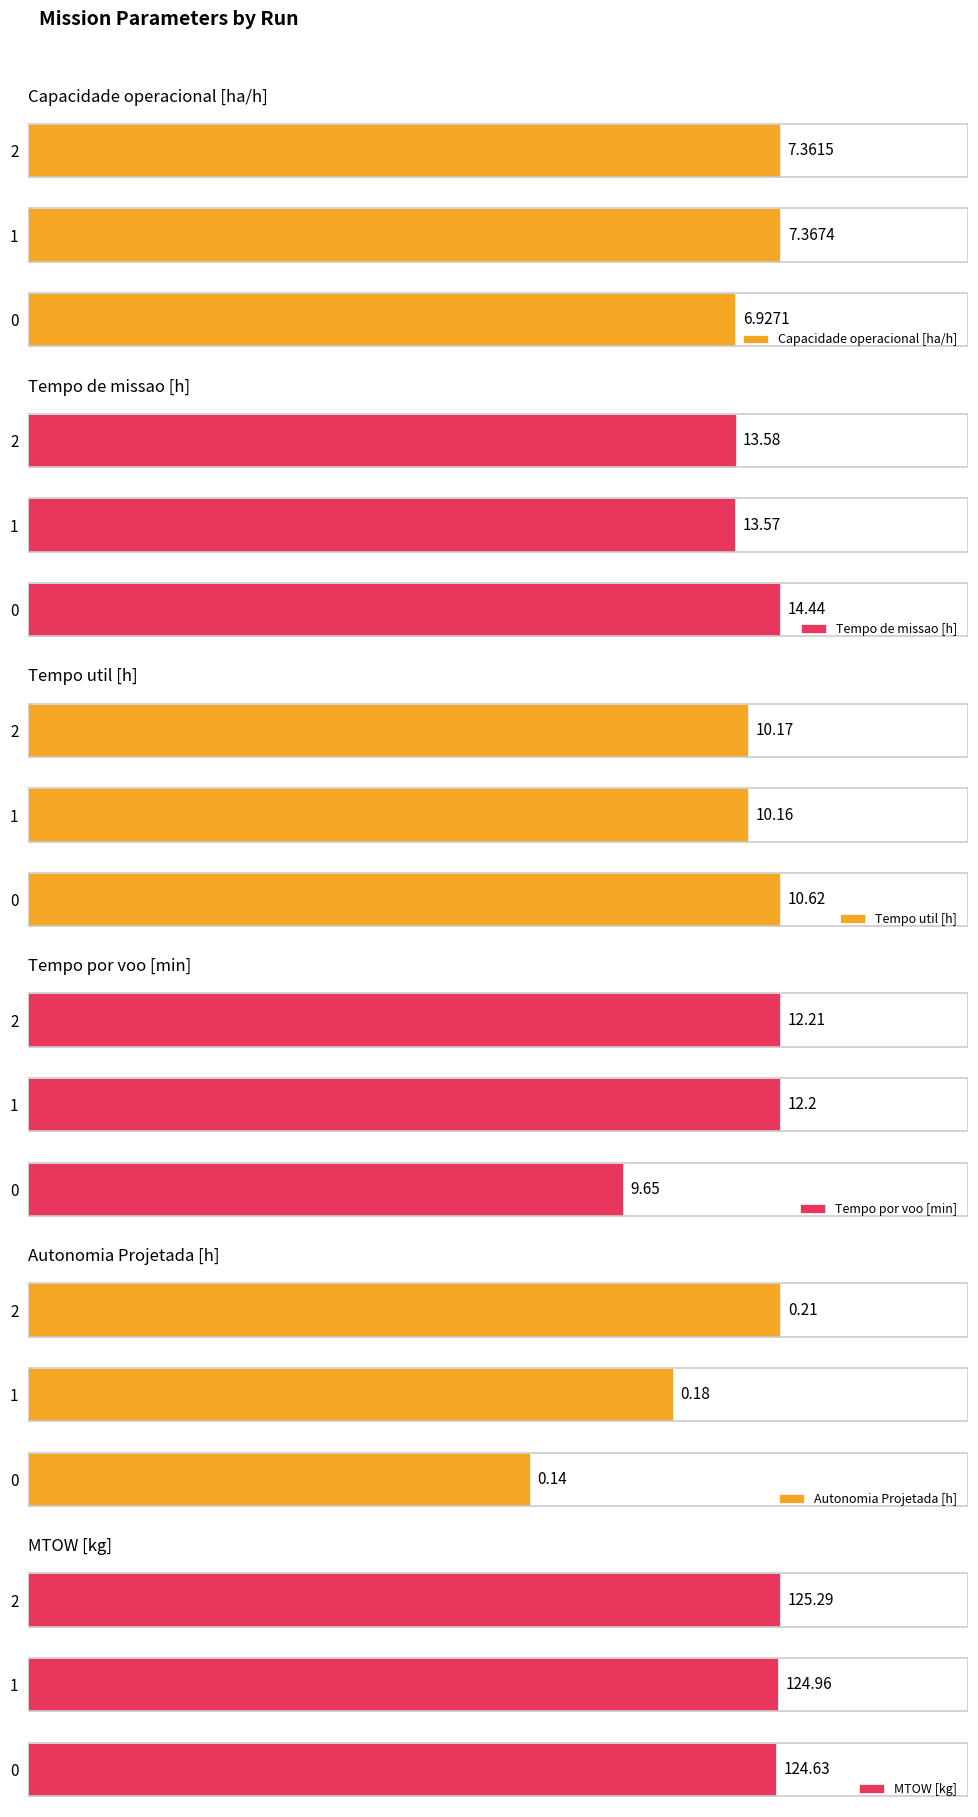

Rank the series by their maximum value, from lowest to highest.

Autonomia Projetada [h], Capacidade operacional [ha/h], Tempo util [h], Tempo por voo [min], Tempo de missao [h], MTOW [kg]